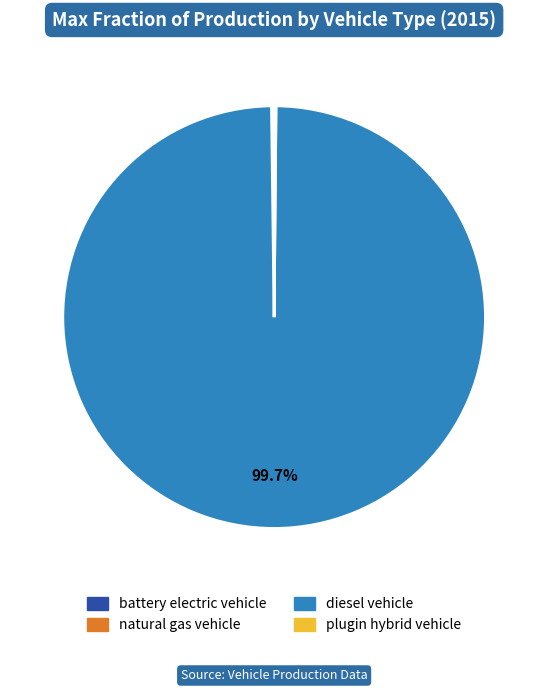

Which slice is the largest?

diesel vehicle